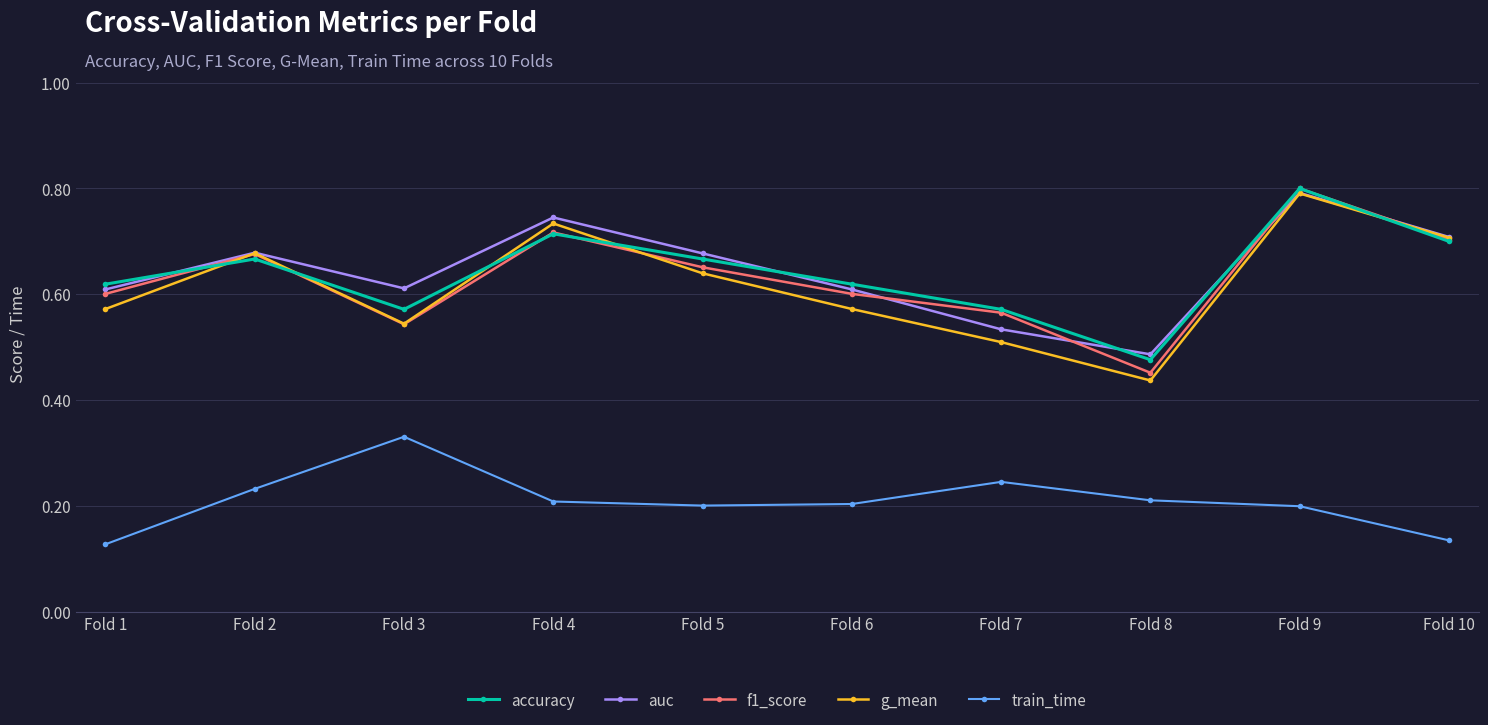

True or false: auc and train_time cross at least once.

False